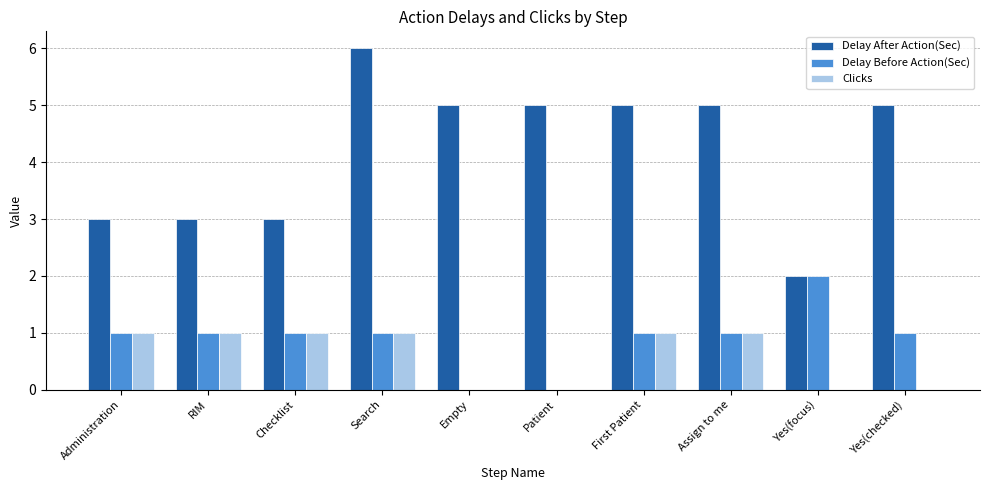

Which series changed the most between Empty and Yes(checked)?

Delay Before Action(Sec)